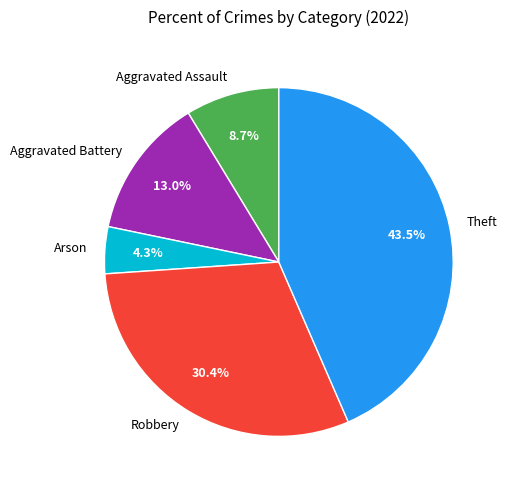

Which has a higher value, Aggravated Battery or Arson?

Aggravated Battery